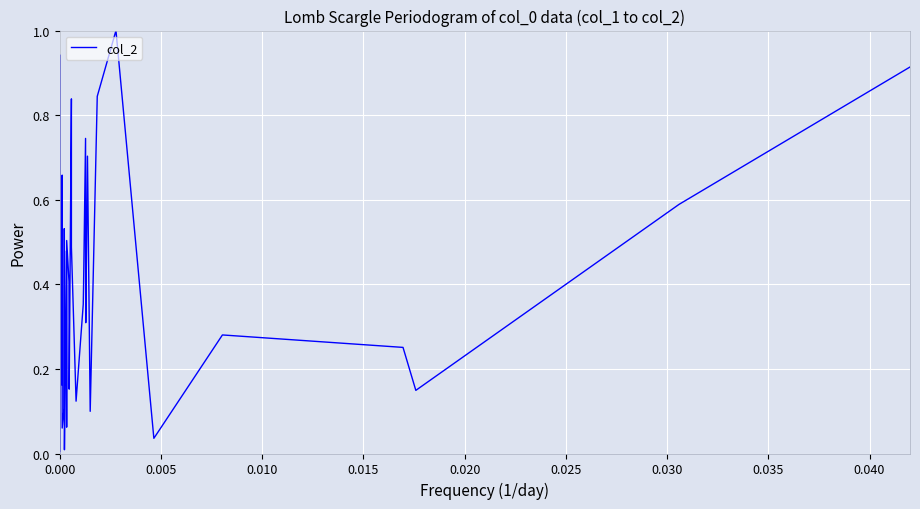

What is the maximum value shown in the chart?

1.0